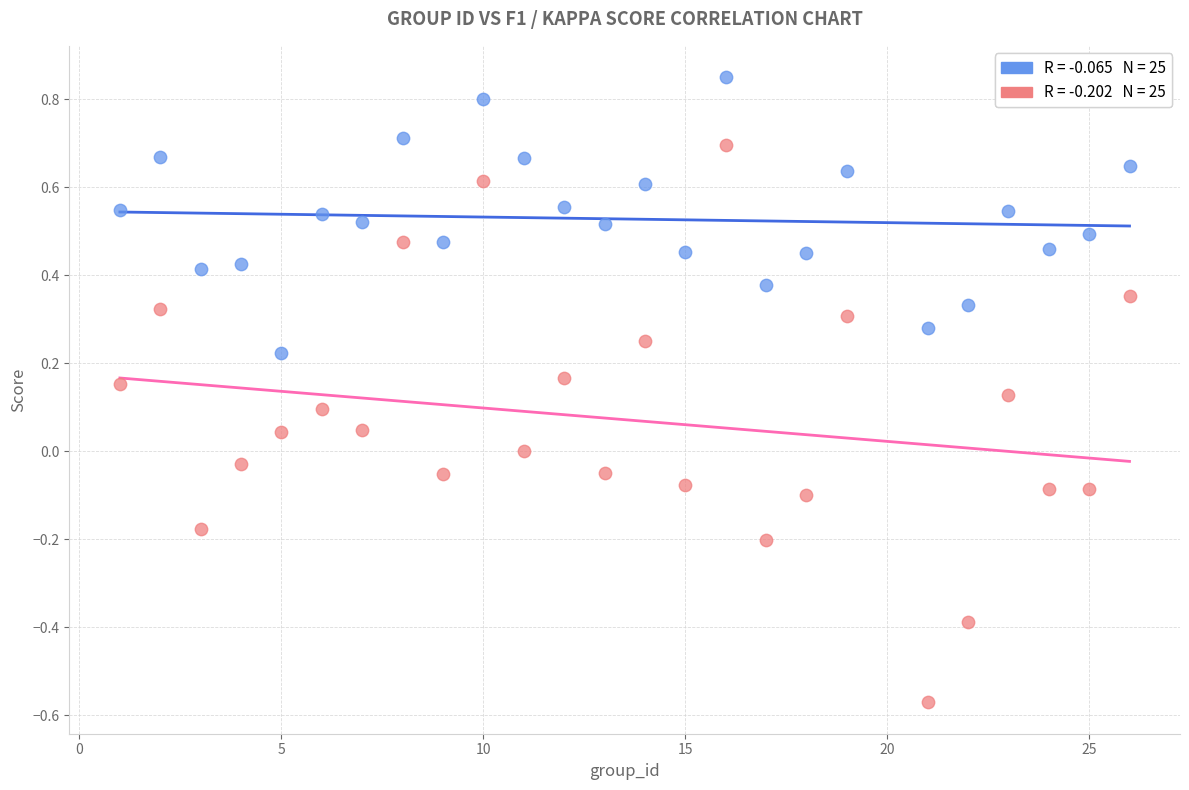

Across all data points, what is the range of Y values (max minus min)?

1.4